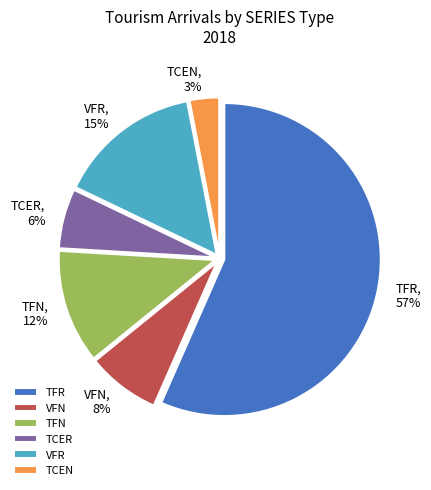

Is it true that TFN, 12% is 12% of the pie?

True